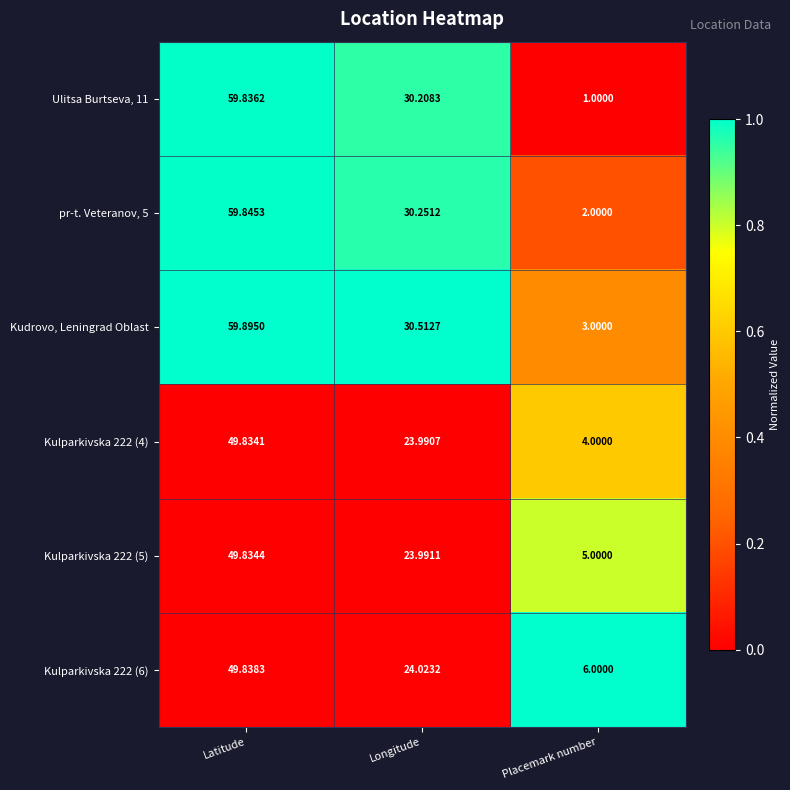

Rank the series at Latitude from lowest to highest value.

Kulparkivska 222 (4), Kulparkivska 222 (5), Kulparkivska 222 (6), Ulitsa Burtseva, 11, pr-t. Veteranov, 5, Kudrovo, Leningrad Oblast